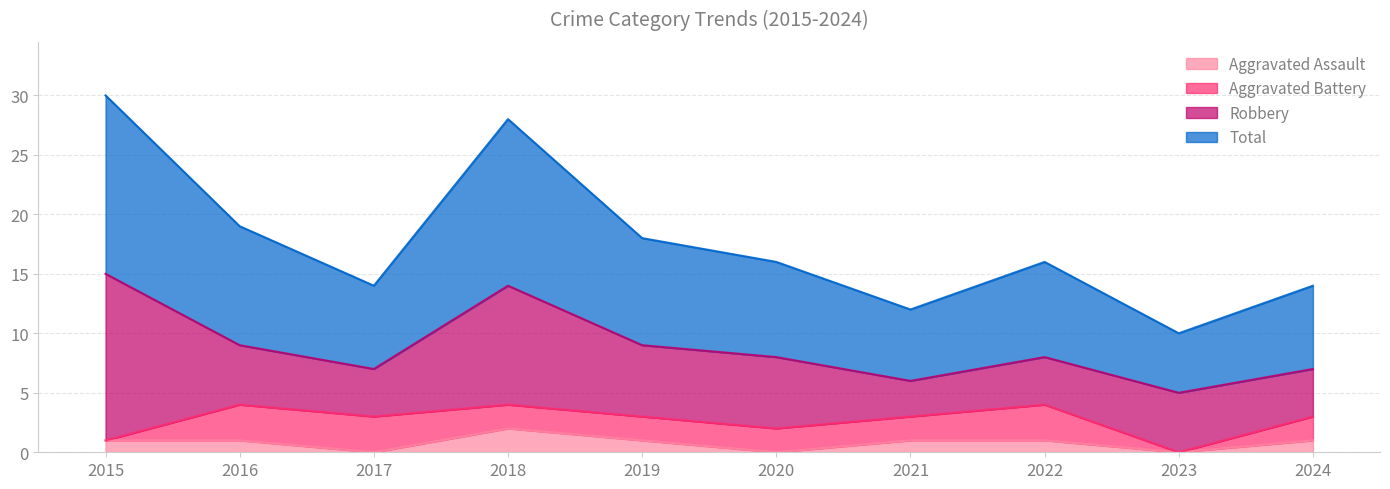

What is the value of the Aggravated Assault point at the 7th from the left?

1